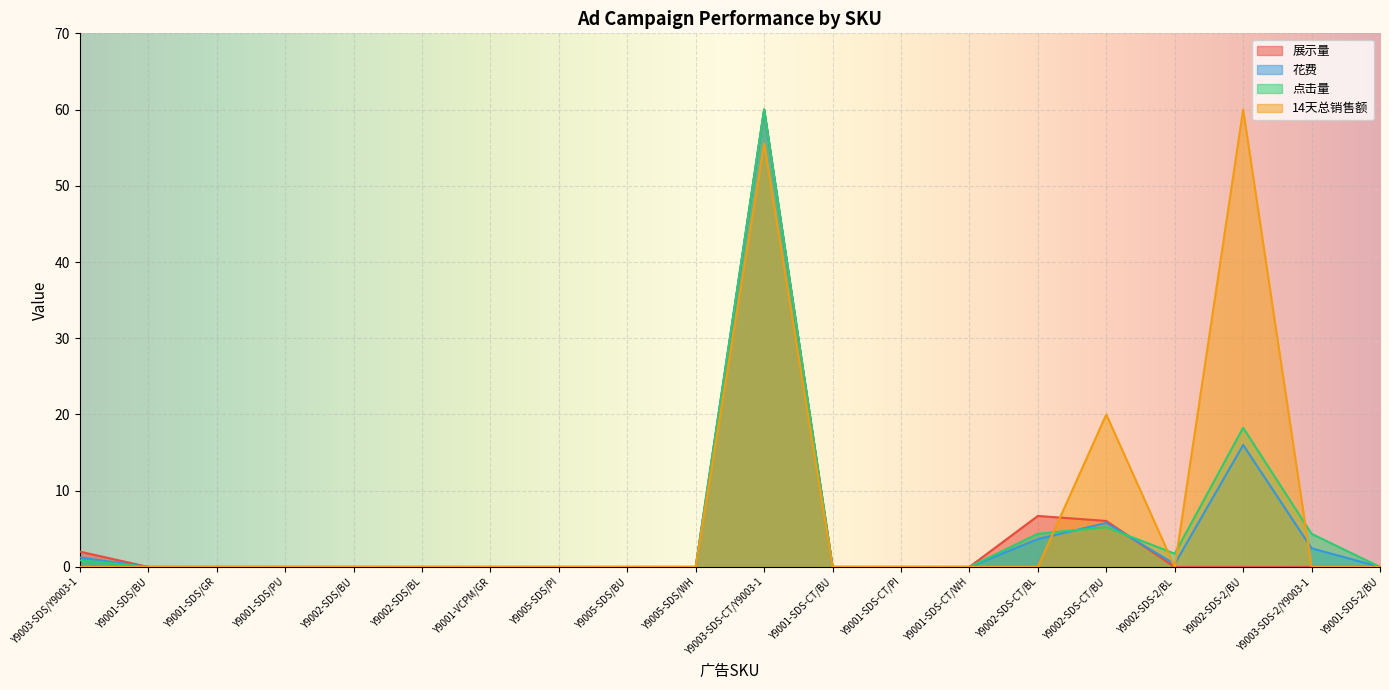

What is the sum of all 展示量 values?

74.7